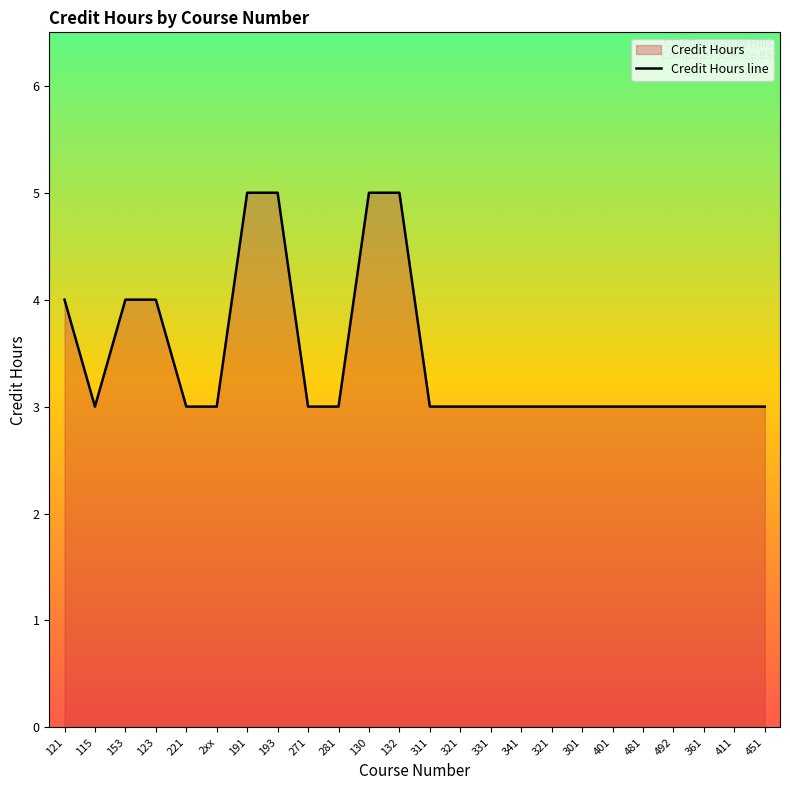

At which label is the value closest to 4?

121